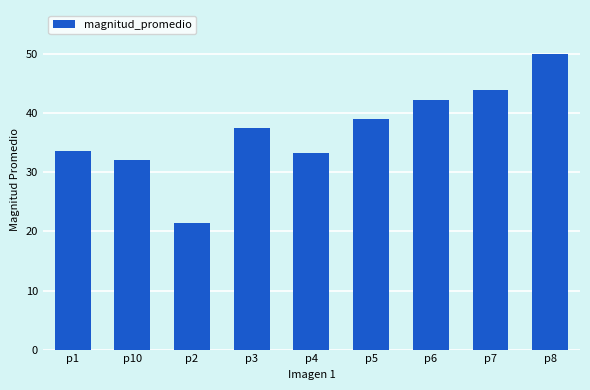

Are the bars horizontal?

No